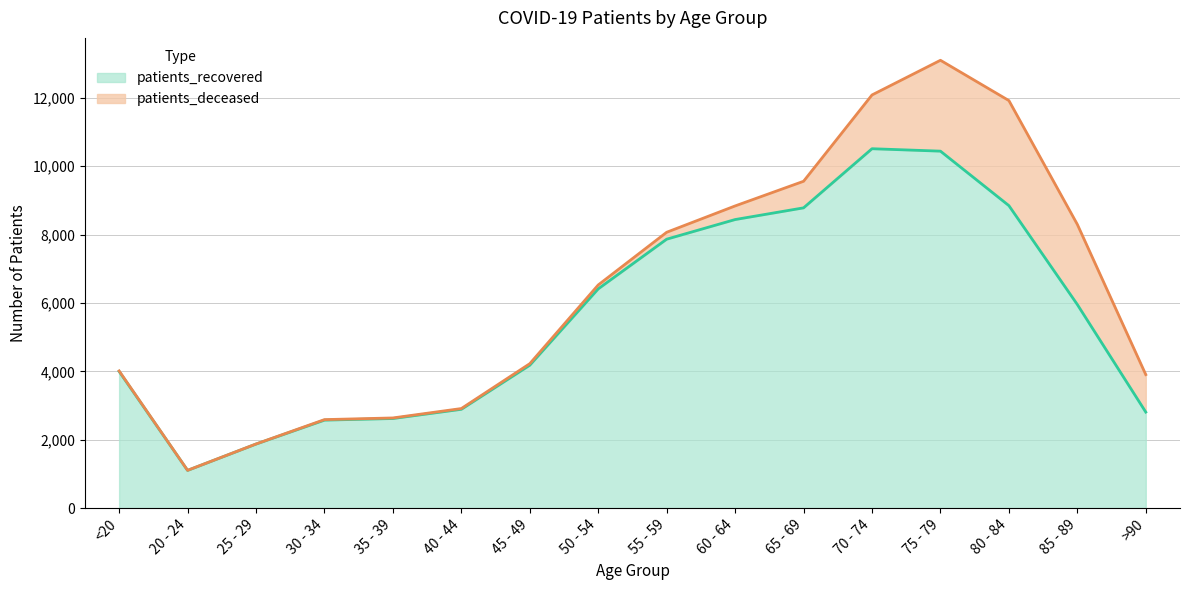

Does the chart display data point markers on the line(s)?

No